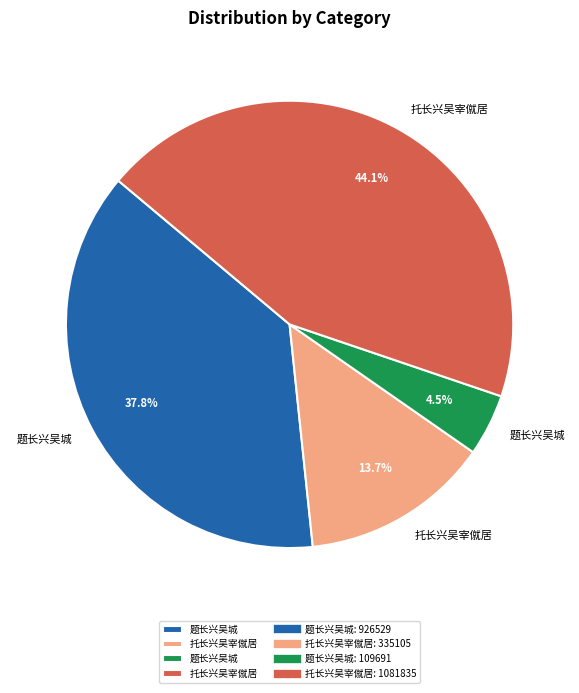

How many segments does this pie chart have?

4